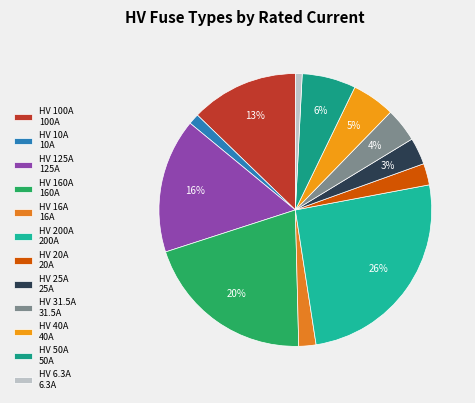

Is HV 40A the majority of the pie?

No